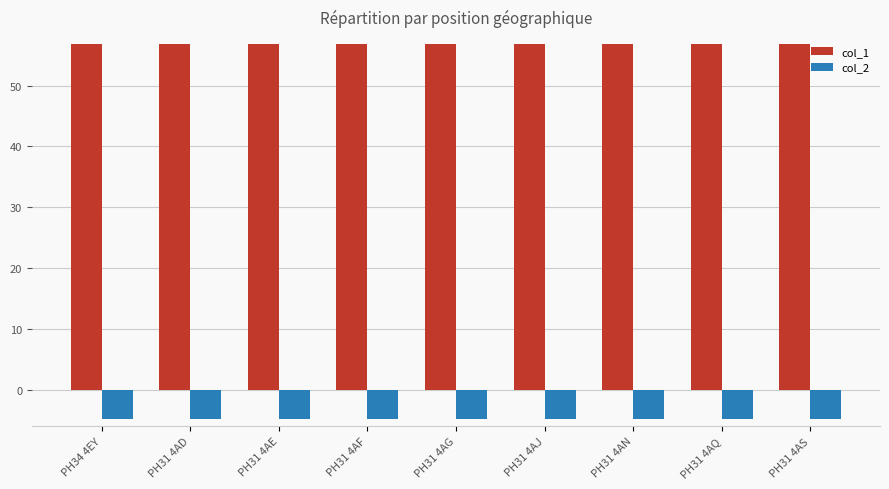

Which series has the largest range (max minus min)?

col_2